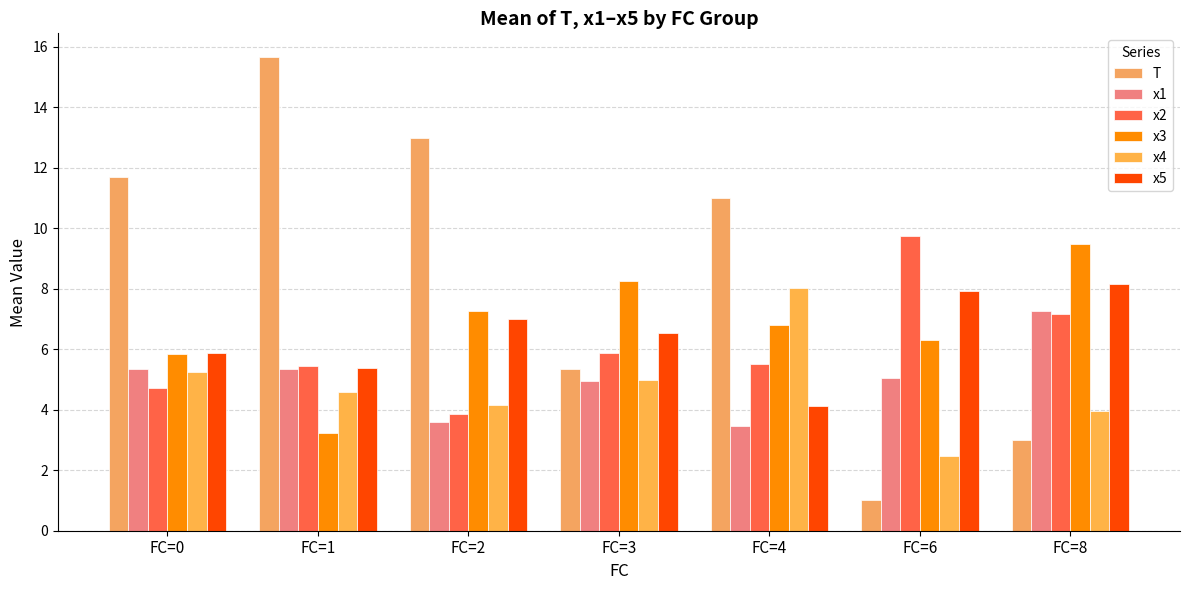

List the labels in order of T value, smallest first.

FC=6, FC=8, FC=3, FC=4, FC=0, FC=2, FC=1